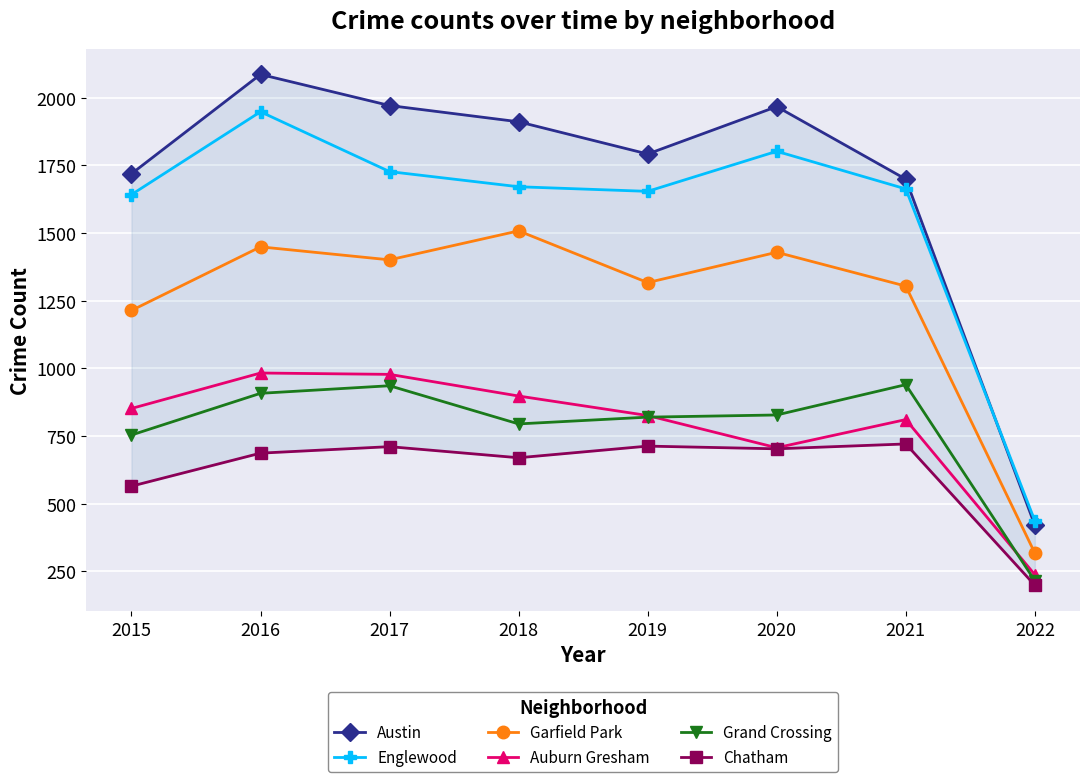

Where is the first local minimum for Chatham?

2018